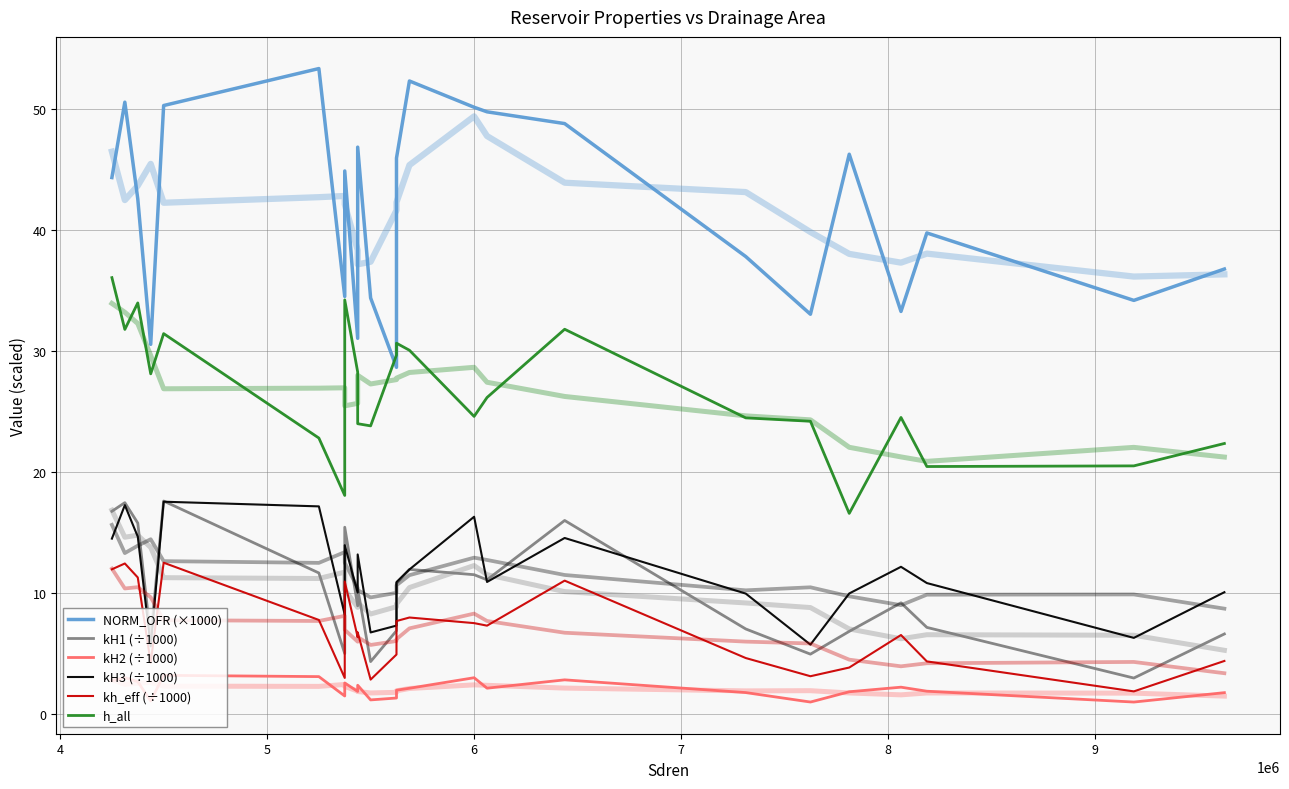

What are all the series names shown in the legend?

NORM_OFR (×1000), kH1 (÷1000), kH2 (÷1000), kH3 (÷1000), kh_eff (÷1000), h_all